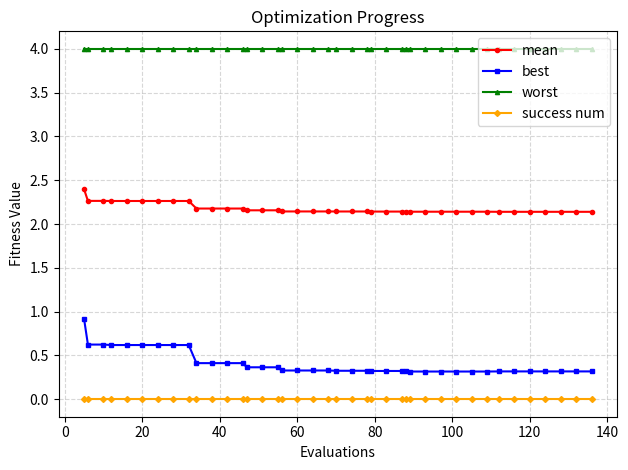

What are all the series names shown in the legend?

mean, best, worst, success num